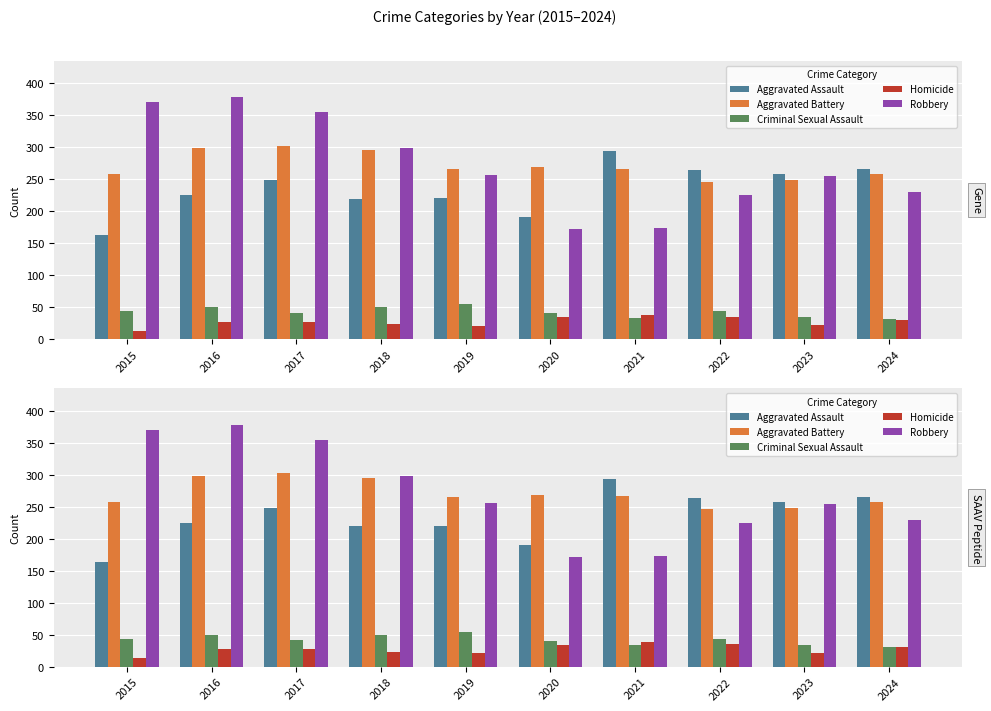

What is the smallest value displayed?

13